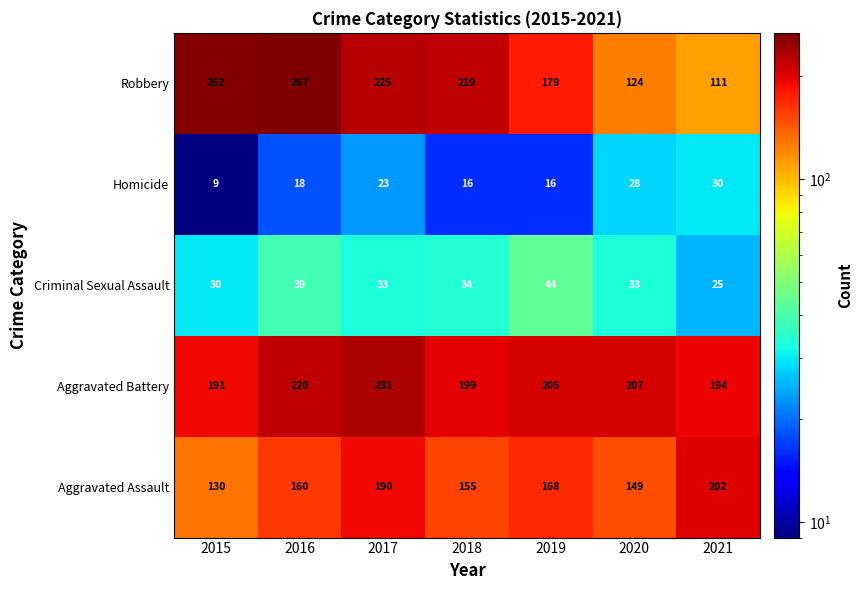

What is the maximum value shown in the chart?

267